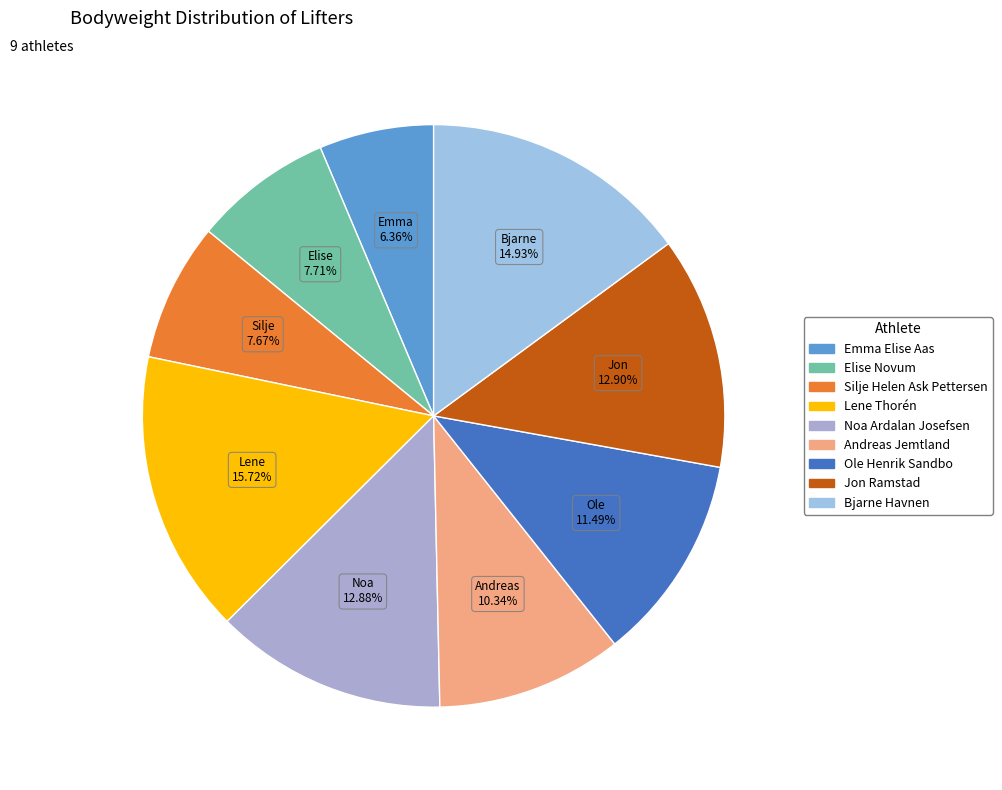

To the nearest percent, what is the combined percentage of Elise Novum and Emma Elise Aas?

14%